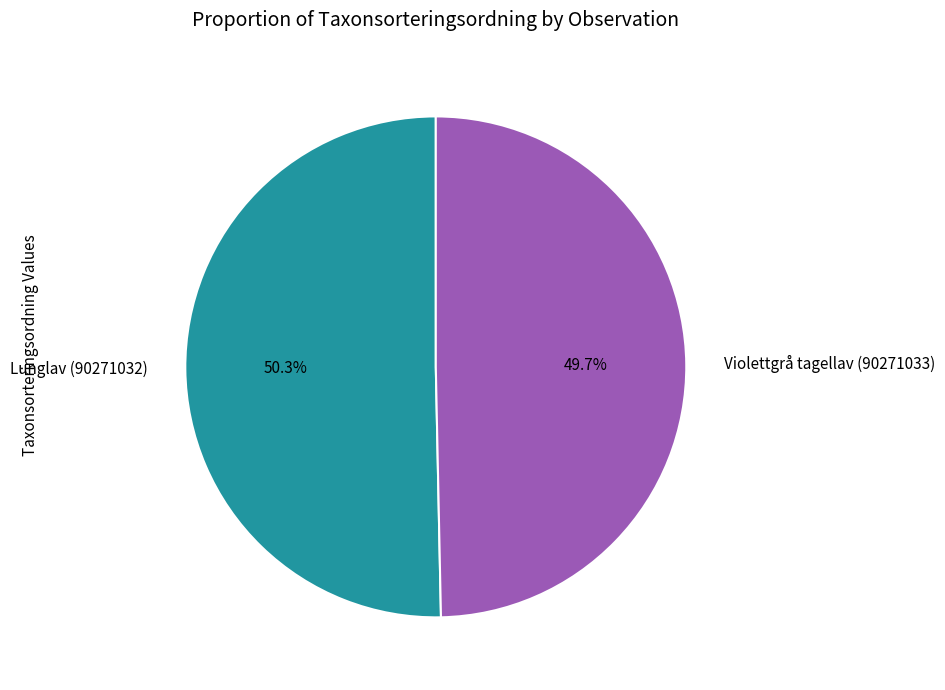

Between Violettgrå tagellav (90271033) and Lunglav (90271032), which is larger?

Lunglav (90271032)